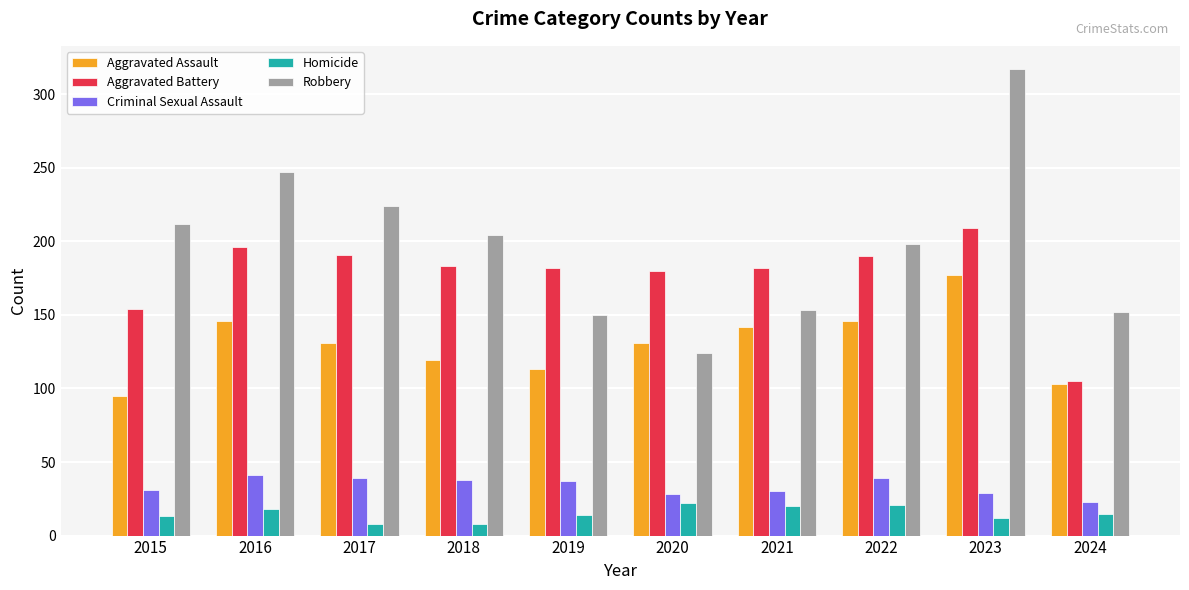

Rank the series at 2021 from highest to lowest value.

Aggravated Battery, Robbery, Aggravated Assault, Criminal Sexual Assault, Homicide